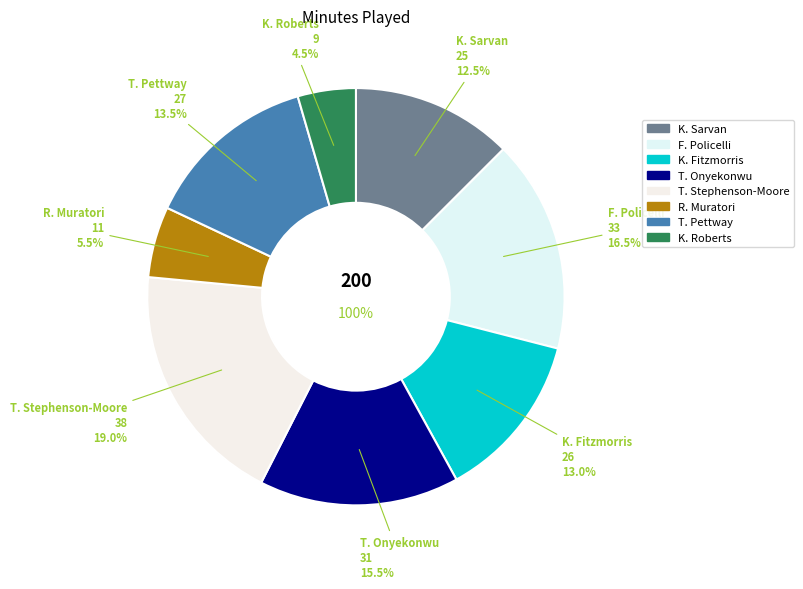

Combined, what portion of the pie is F. Policelli and K. Roberts?

21.0%